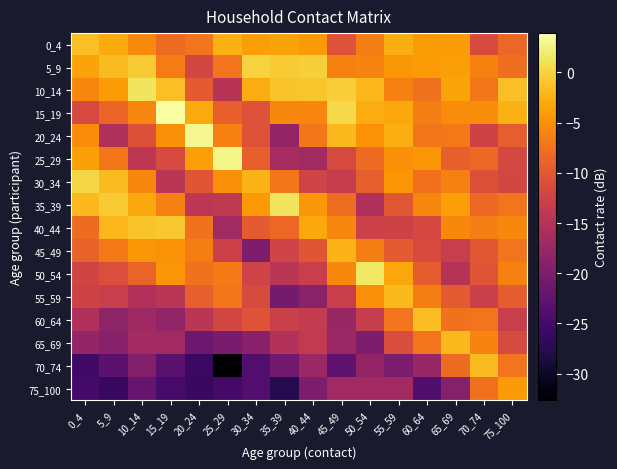

Reading right to left, list all the values displayed in this chart.

0_4: 75_100=-8.5	70_74=-11.3	65_69=-4.0	60_64=-4.1	55_59=-2.7	50_54=-6.5	45_49=-10.5	40_44=-4.3	35_39=-3.4	30_34=-3.8	25_29=-2.6	20_24=-7.3	15_19=-8.1	10_14=-5.5	5_9=-3.0	0_4=-1.4
5_9: 75_100=-7.7	70_74=-6.1	65_69=-3.9	60_64=-4.2	55_59=-4.4	50_54=-6.0	45_49=-6.2	40_44=-0.3	35_39=-0.6	30_34=0.1	25_29=-7.2	20_24=-11.9	15_19=-6.6	10_14=-0.6	5_9=-1.8	0_4=-3.5
10_14: 75_100=-1.5	70_74=-7.0	65_69=-3.4	60_64=-7.4	55_59=-6.2	50_54=-2.1	45_49=-0.5	40_44=-1.0	35_39=-1.1	30_34=-2.9	25_29=-14.7	20_24=-9.7	15_19=-1.5	10_14=1.3	5_9=-4.2	0_4=-5.7
15_19: 75_100=-2.6	70_74=-5.3	65_69=-5.2	60_64=-6.4	55_59=-3.4	50_54=-2.9	45_49=0.5	40_44=-5.9	35_39=-5.5	30_34=-10.6	25_29=-9.2	20_24=-3.1	15_19=3.9	10_14=-5.8	5_9=-8.6	0_4=-11.5
20_24: 75_100=-9.3	70_74=-12.5	65_69=-6.9	60_64=-7.1	55_59=-2.7	50_54=-4.9	45_49=-1.9	40_44=-7.0	35_39=-18.0	30_34=-10.5	25_29=-6.1	20_24=3.2	15_19=-5.0	10_14=-10.7	5_9=-15.6	0_4=-5.2
25_29: 75_100=-11.7	70_74=-8.3	65_69=-9.2	60_64=-4.6	55_59=-5.0	50_54=-8.1	45_49=-11.6	40_44=-16.8	35_39=-16.3	30_34=-9.1	25_29=2.8	20_24=-3.9	15_19=-11.4	10_14=-14.2	5_9=-7.0	0_4=-3.7
30_34: 75_100=-11.8	70_74=-10.8	65_69=-6.4	60_64=-7.6	55_59=-4.6	50_54=-9.3	45_49=-13.2	40_44=-12.2	35_39=-7.0	30_34=-2.3	25_29=-5.0	20_24=-10.1	15_19=-14.5	10_14=-5.8	5_9=-1.7	0_4=0.3
35_39: 75_100=-7.3	70_74=-8.3	65_69=-3.8	60_64=-5.7	55_59=-10.0	50_54=-15.4	45_49=-7.9	40_44=-4.4	35_39=1.3	30_34=-4.3	25_29=-13.9	20_24=-14.3	15_19=-6.2	10_14=-3.1	5_9=-0.6	0_4=-1.9
40_44: 75_100=-5.8	70_74=-6.4	65_69=-5.6	60_64=-11.8	55_59=-12.5	50_54=-12.7	45_49=-5.7	40_44=-3.2	35_39=-8.4	30_34=-9.6	25_29=-16.8	20_24=-7.5	15_19=-0.9	10_14=-1.1	5_9=-2.0	0_4=-8.0
45_49: 75_100=-7.2	70_74=-10.1	65_69=-13.2	60_64=-11.5	55_59=-9.7	50_54=-6.5	45_49=-2.3	40_44=-10.2	35_39=-12.3	30_34=-20.0	25_29=-12.7	20_24=-6.4	15_19=-4.9	10_14=-4.4	5_9=-6.8	0_4=-8.9
50_54: 75_100=-6.2	70_74=-10.3	65_69=-14.9	60_64=-9.5	55_59=-3.3	50_54=1.6	45_49=-5.5	40_44=-13.0	35_39=-14.5	30_34=-12.3	25_29=-6.7	20_24=-7.5	15_19=-4.7	10_14=-8.8	5_9=-11.0	0_4=-12.2
55_59: 75_100=-9.5	70_74=-12.8	65_69=-9.7	60_64=-6.4	55_59=-1.8	50_54=-5.1	45_49=-13.1	40_44=-18.9	35_39=-20.8	30_34=-11.3	25_29=-7.1	20_24=-9.2	15_19=-14.5	10_14=-15.3	5_9=-13.2	0_4=-12.5
60_64: 75_100=-13.0	70_74=-7.3	65_69=-7.5	60_64=-1.6	55_59=-7.2	50_54=-13.2	45_49=-17.6	40_44=-13.7	35_39=-12.9	30_34=-10.6	25_29=-12.0	20_24=-14.5	15_19=-18.2	10_14=-17.1	5_9=-18.5	0_4=-15.6
65_69: 75_100=-11.5	70_74=-6.0	65_69=-1.8	60_64=-7.3	55_59=-11.1	50_54=-20.0	45_49=-17.4	40_44=-13.8	35_39=-15.2	30_34=-19.0	25_29=-20.3	20_24=-21.5	15_19=-16.7	10_14=-16.6	5_9=-19.1	0_4=-17.8
70_74: 75_100=-7.3	70_74=-1.7	65_69=-8.0	60_64=-17.8	55_59=-20.2	50_54=-18.0	45_49=-22.6	40_44=-17.4	35_39=-21.1	30_34=-23.9	25_29=-32.7	20_24=-25.9	15_19=-23.2	10_14=-19.6	5_9=-23.0	0_4=-25.5
75_100: 75_100=-4.3	70_74=-7.6	65_69=-19.2	60_64=-24.2	55_59=-16.7	50_54=-16.8	45_49=-16.7	40_44=-20.0	35_39=-27.7	30_34=-23.7	25_29=-25.2	20_24=-26.0	15_19=-24.8	10_14=-22.0	5_9=-26.1	0_4=-25.0